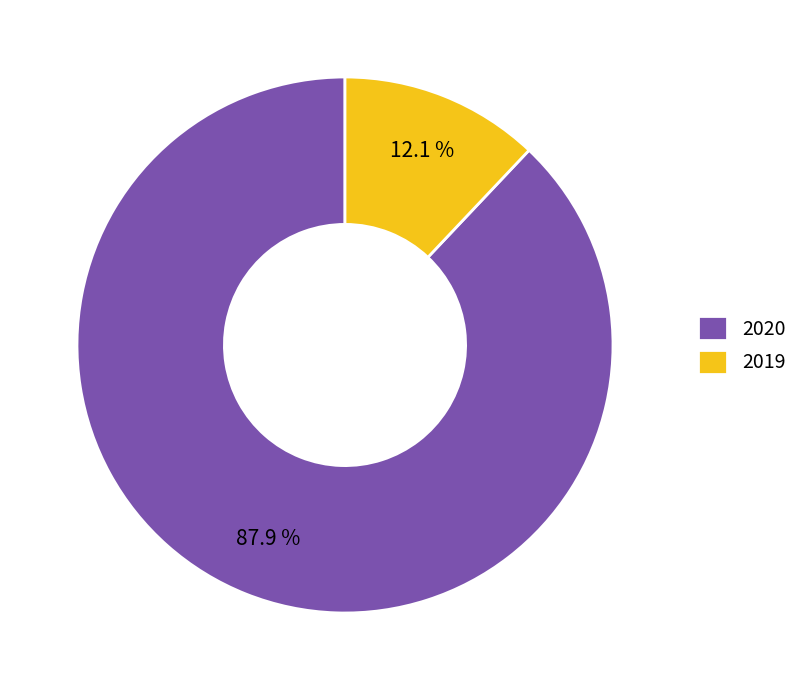

Is it true that 2020 is 78% of the pie?

False